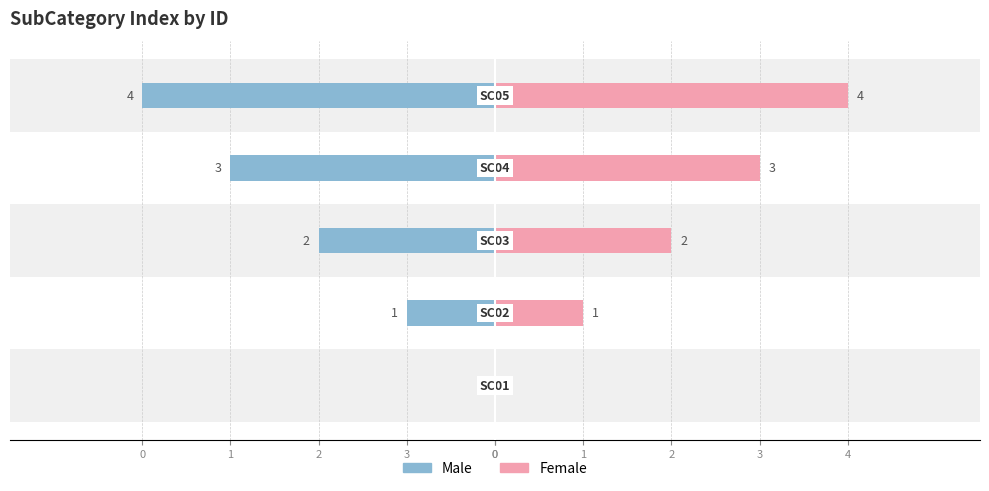

Is the value of Female at 2 greater than the value of Male at 1?

Yes